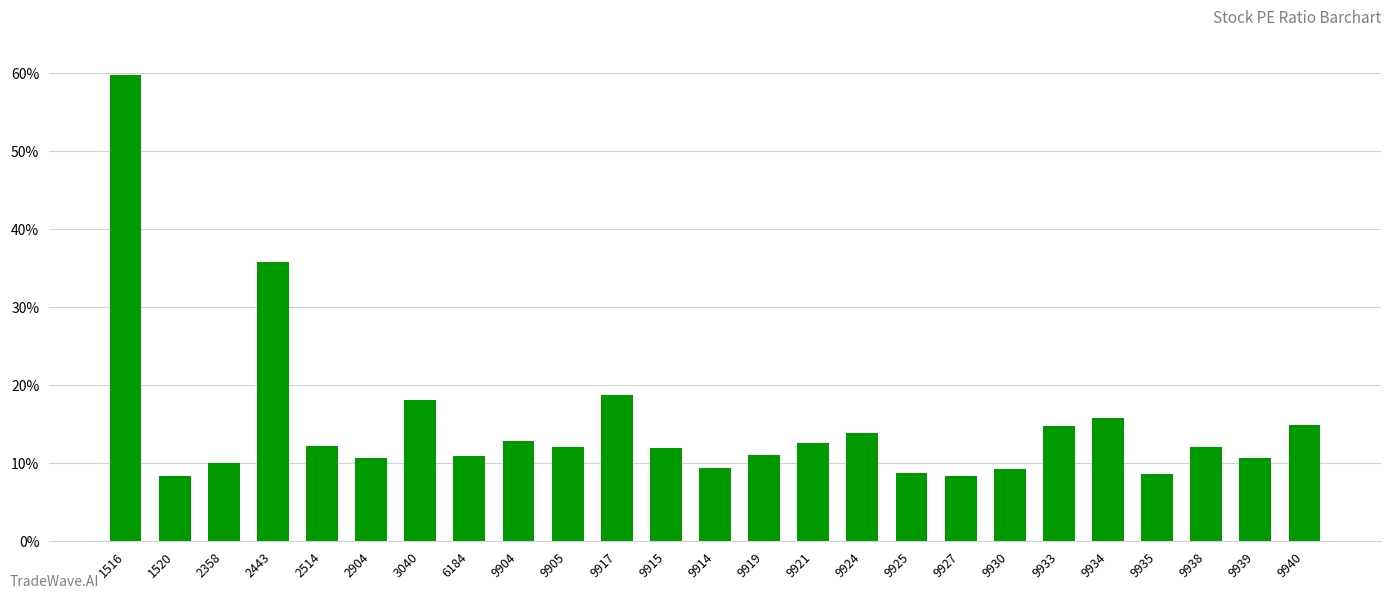

What is the change in value from 9924 to 9925?

-5.1